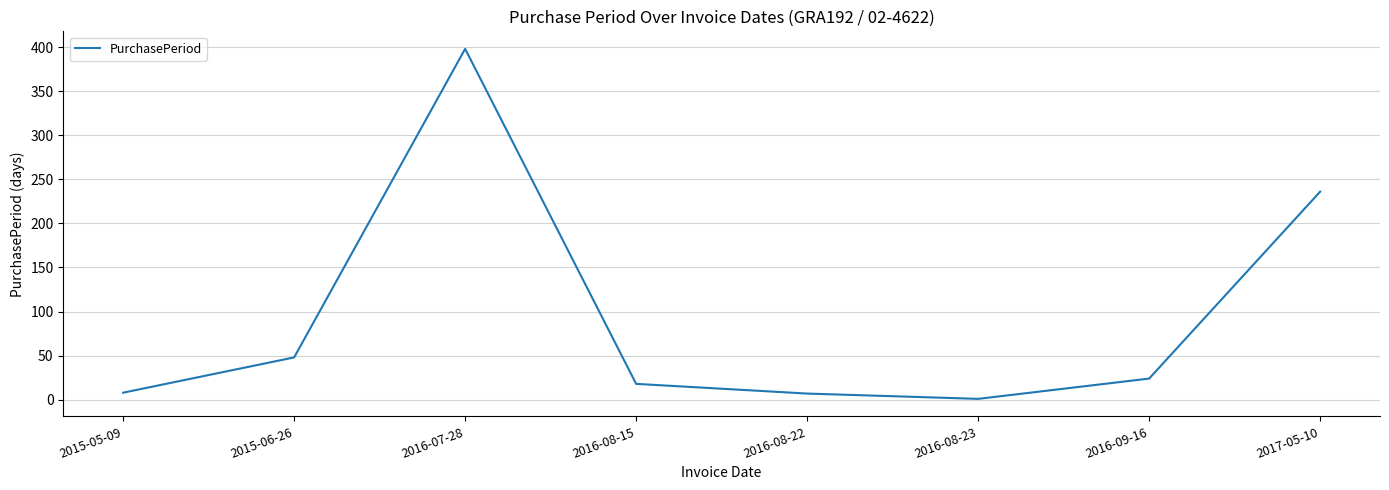

How many lines are shown in the chart?

1